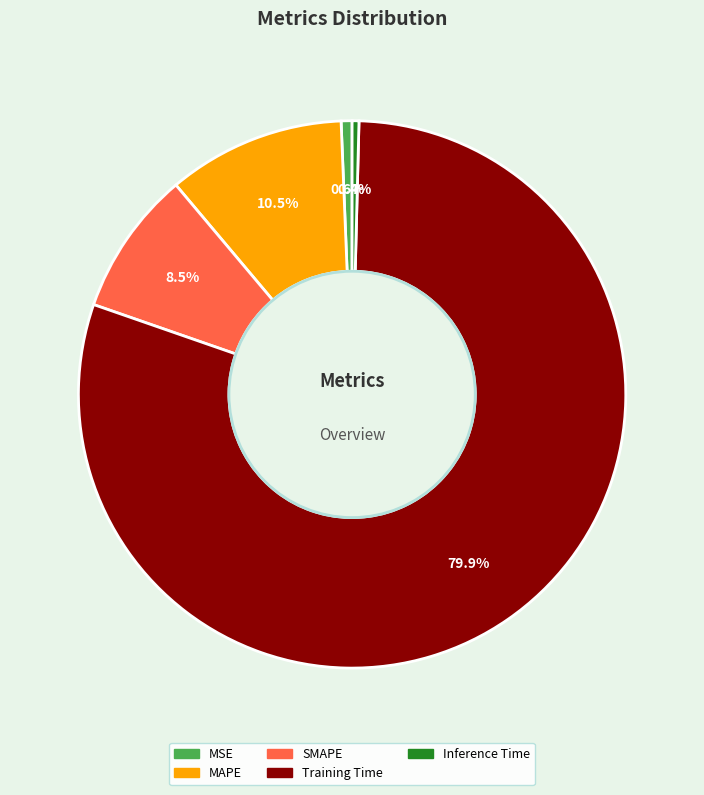

Is Inference Time the majority of the pie?

No